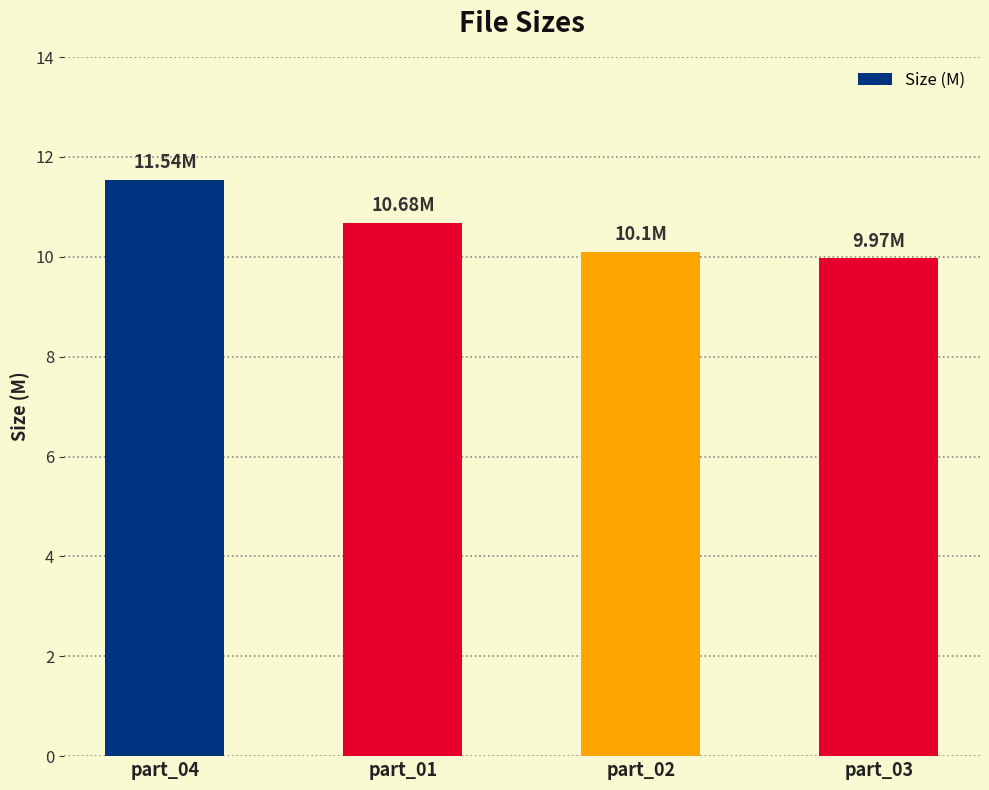

The chart shows a value of 10.0 at part_03. True or false?

True